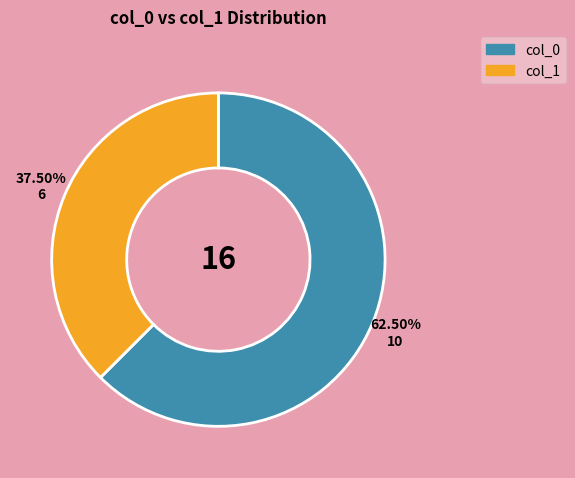

Is there any slice that represents more than half of the pie?

Yes